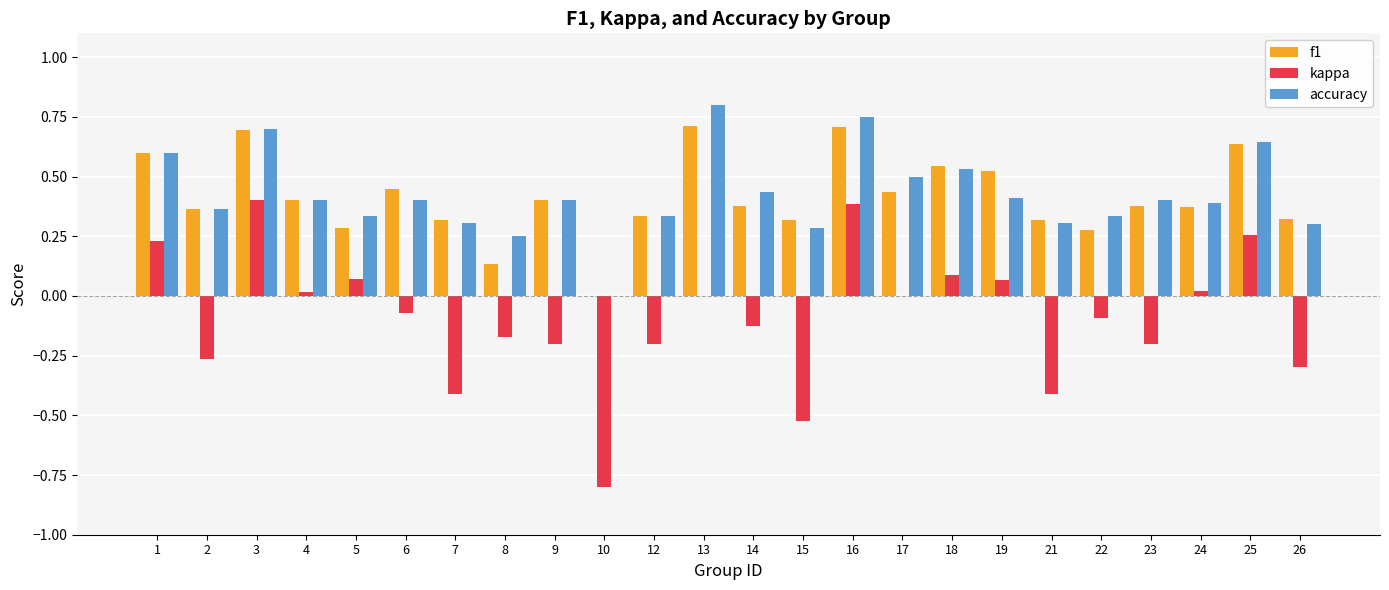

Which label corresponds to the largest value in the chart?

13